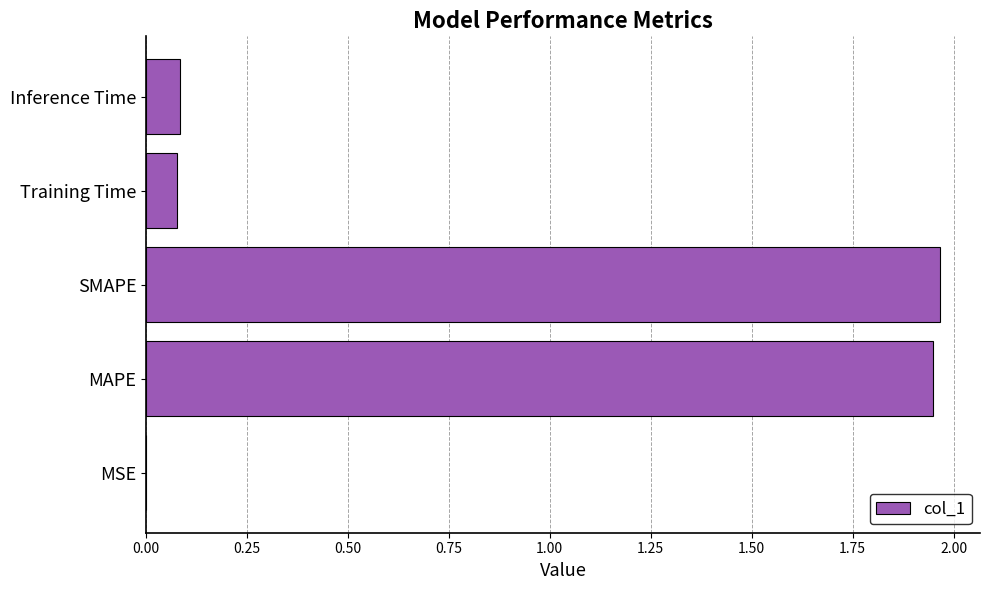

What is the change in value from SMAPE to Inference Time?

-1.9